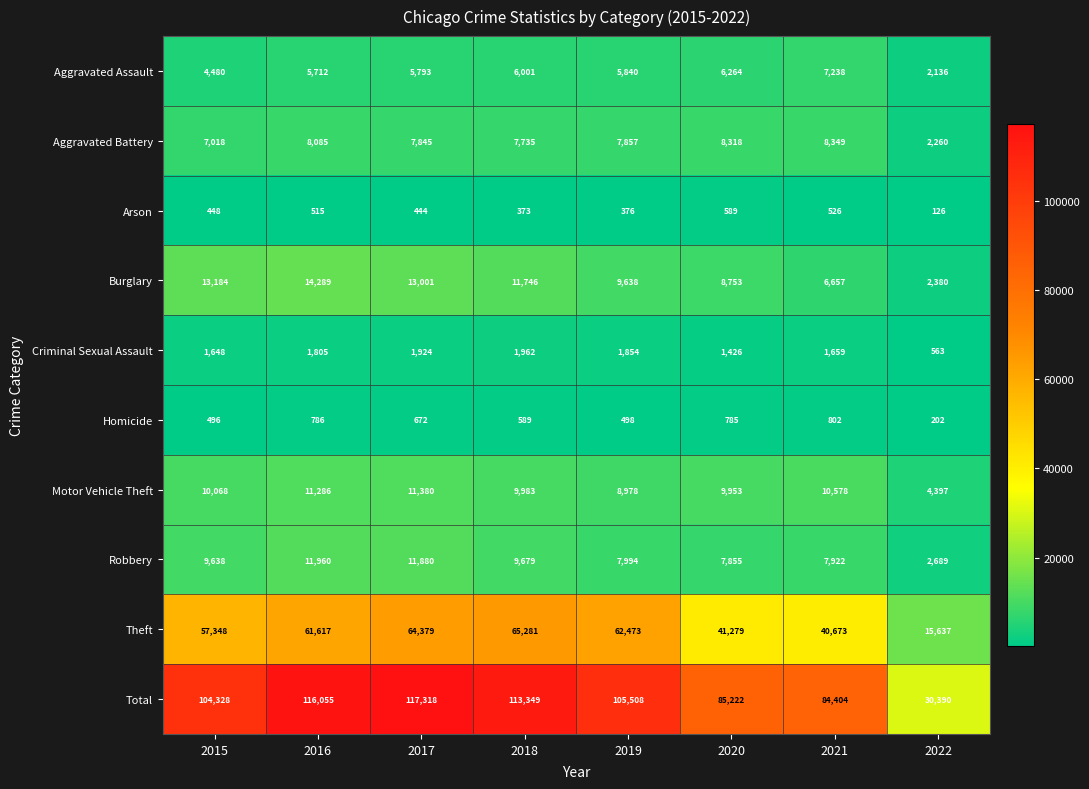

True or false: Aggravated Battery has a value of 7857 at 2019.

True